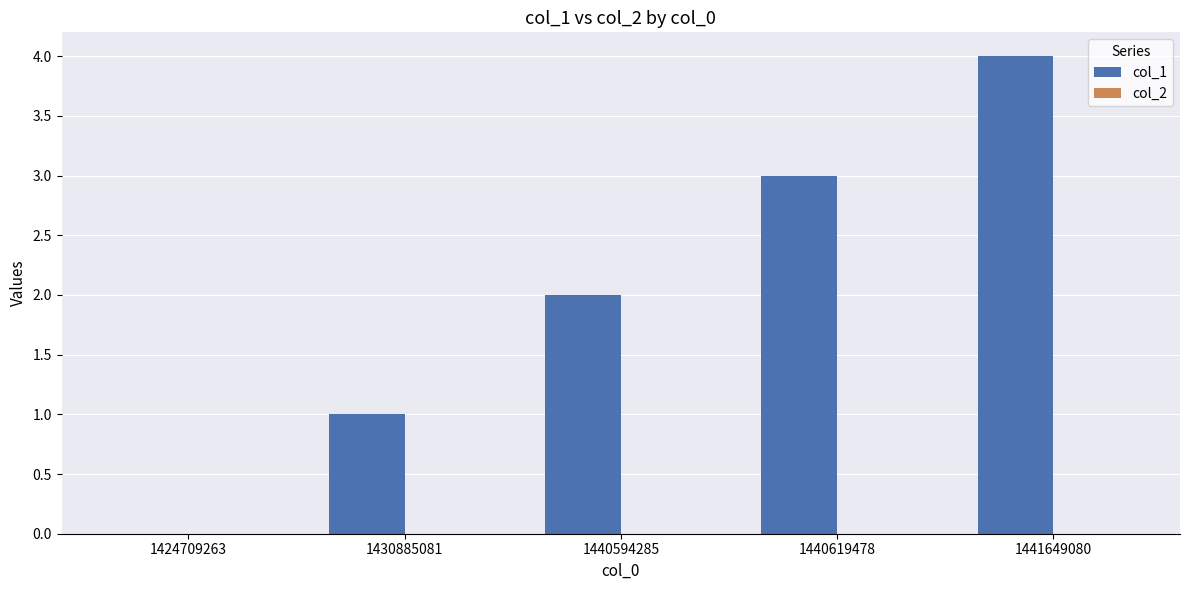

Does the chart contain stacked bars?

No